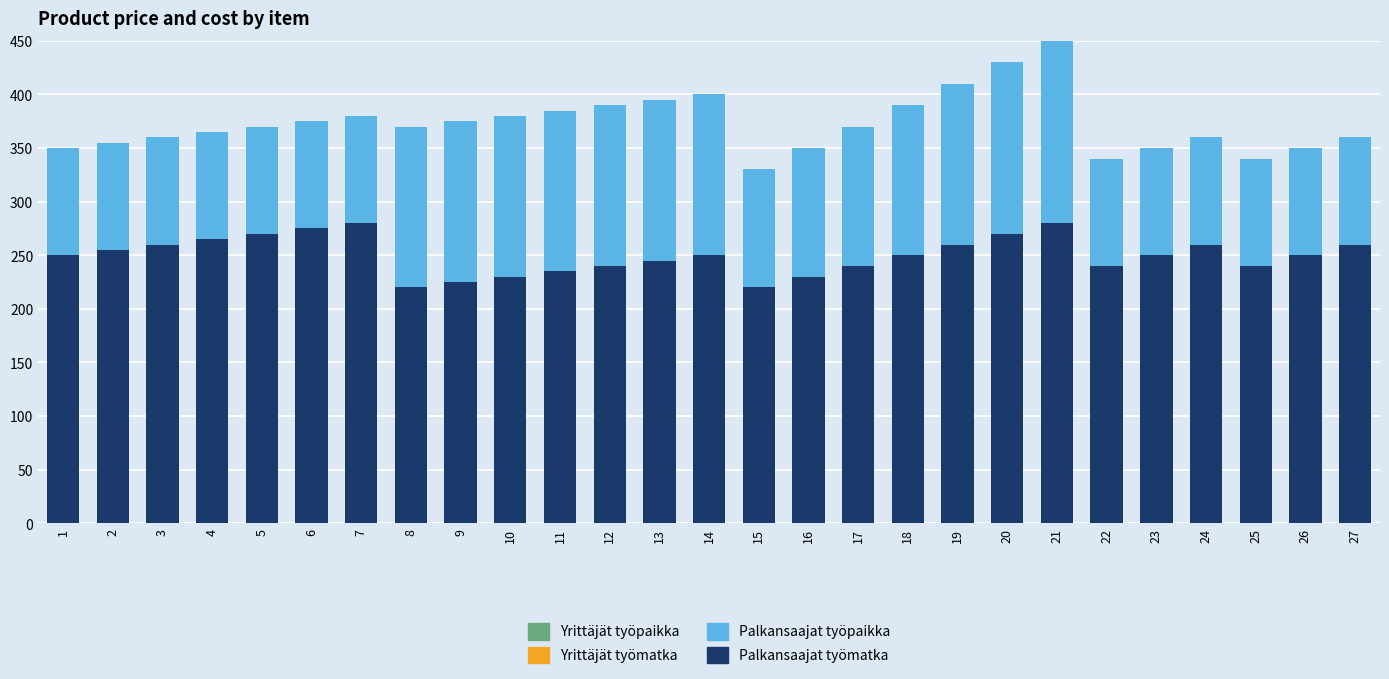

At which category is the sum across all series the highest?

21